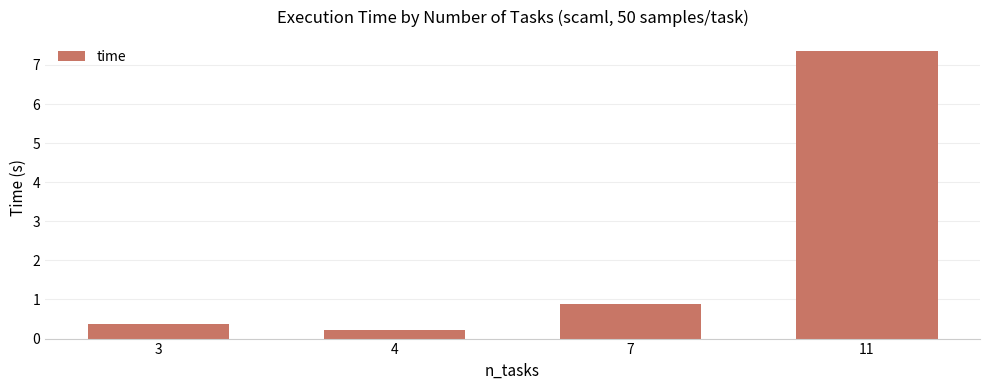

What is the minimum value shown in the chart?

0.2